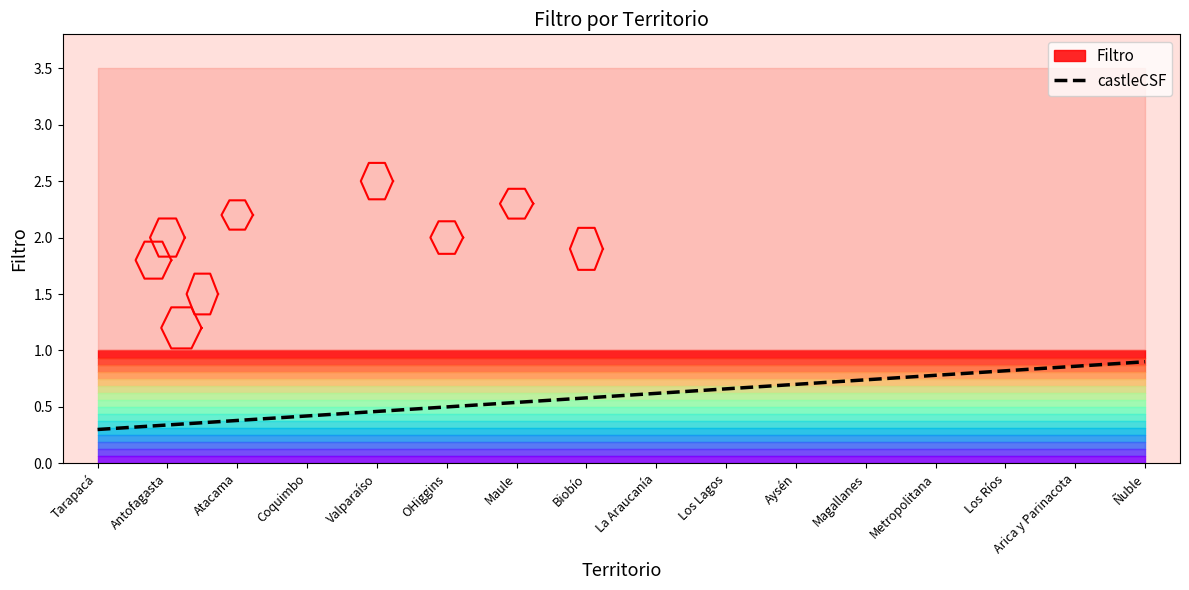

What is the difference between the maximum and second lowest values?

0.6